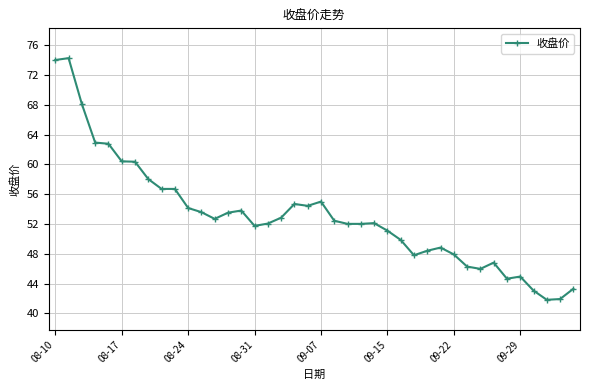

True or false: the data has more than 2 interior local peaks.

True